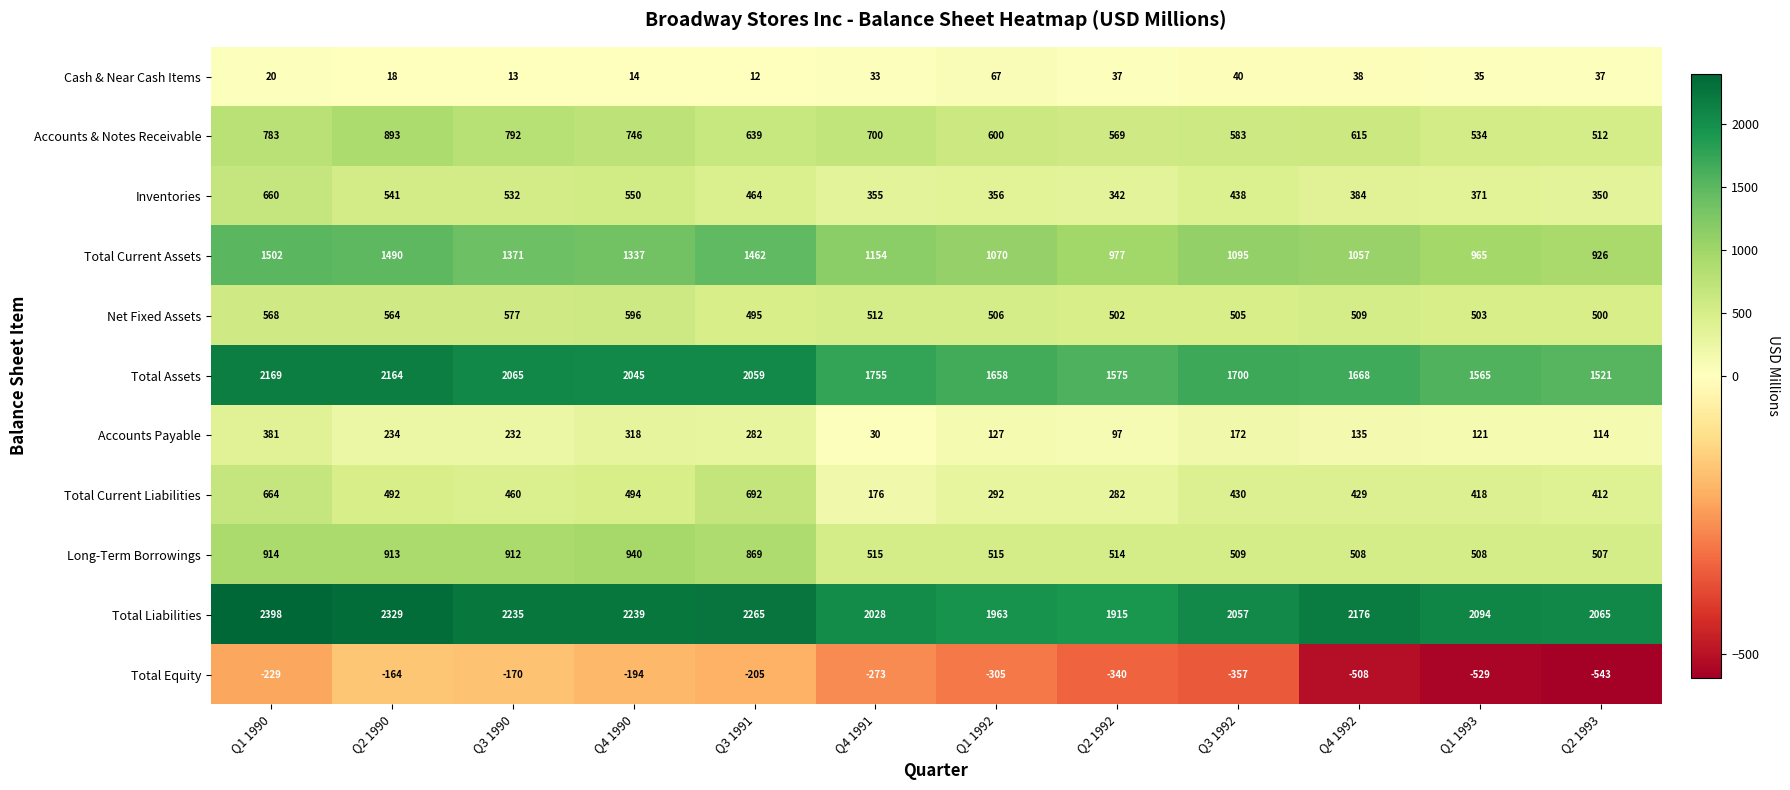

Which series has the widest spread of values?

Total Assets